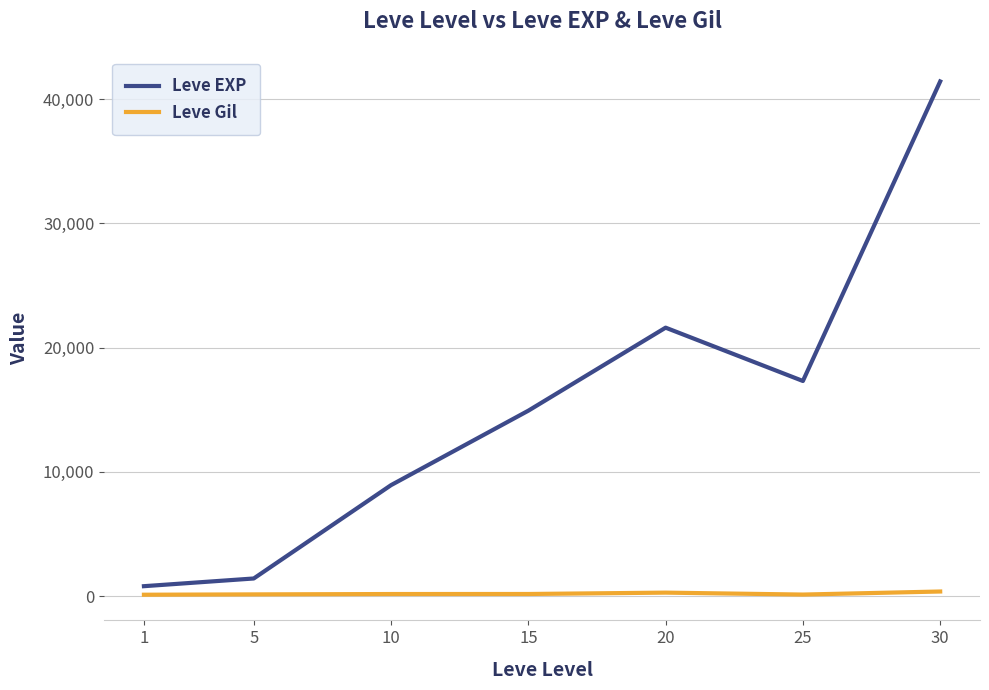

At how many categories does at least one series exceed 18167?

2